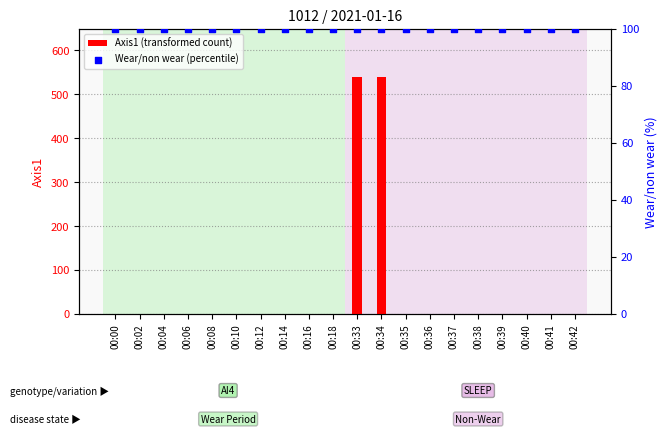

Which series contains the highest Y value?

Axis1 (transformed count)